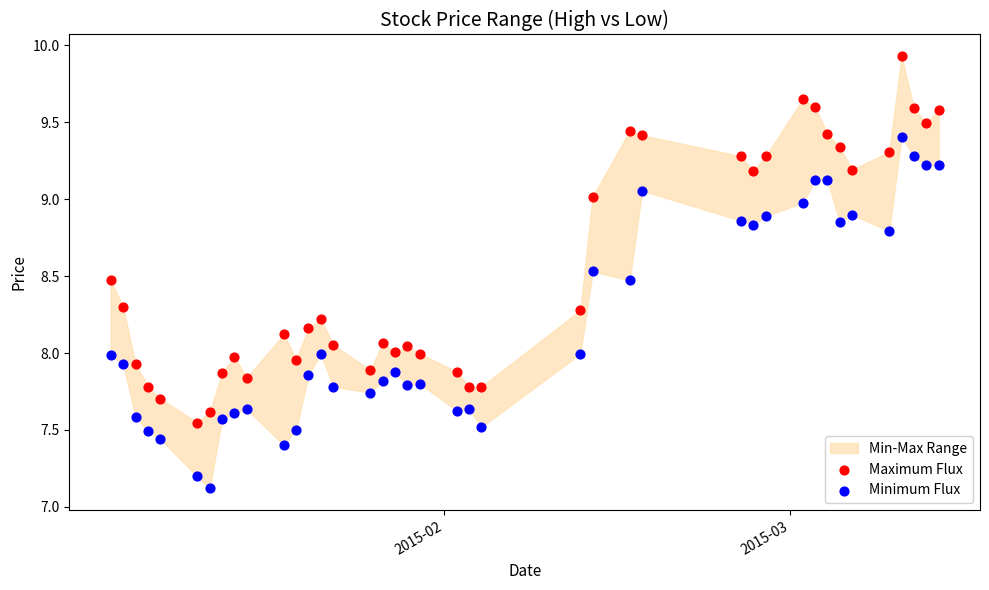

Across all data points, what is the range of X values (max minus min)?

67.0